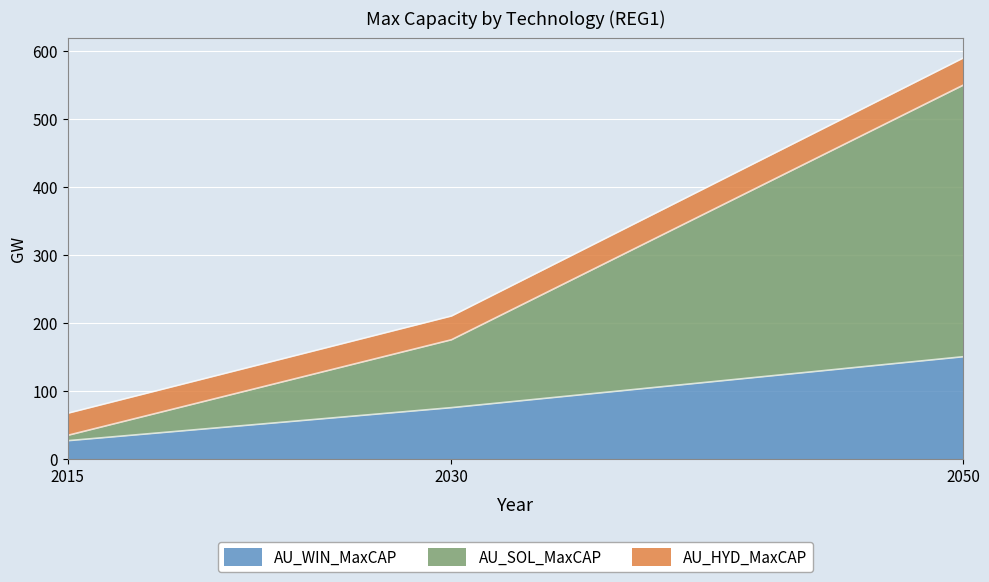

At which label does AU_HYD_MaxCAP reach its peak?

2050